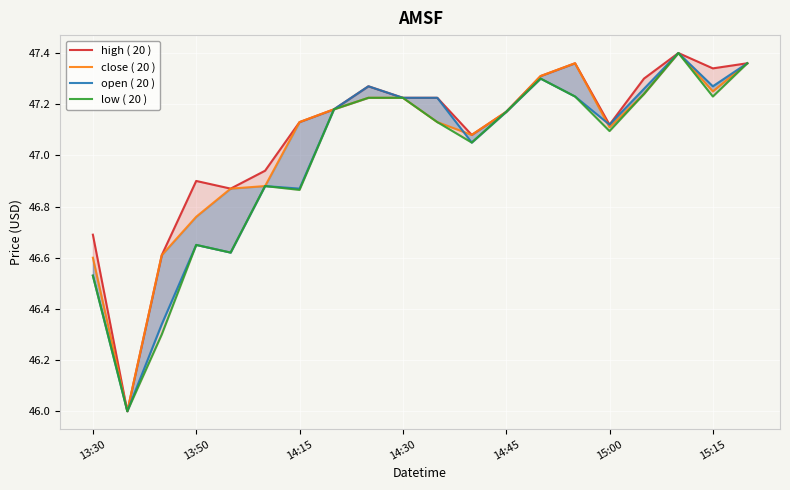

In close ( 20 ), how many points are lower than both neighbors (excluding endpoints)?

4